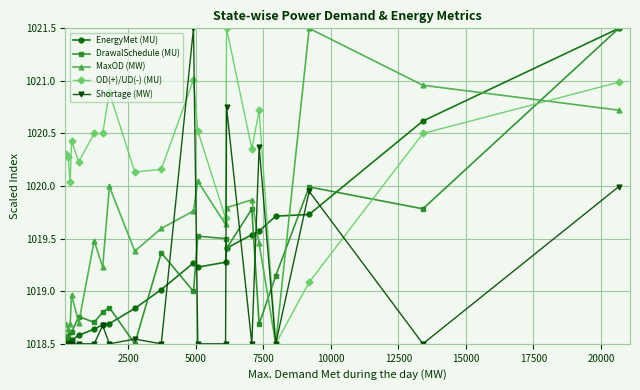

What is the maximum value for EnergyMet (MU)?

1021.5